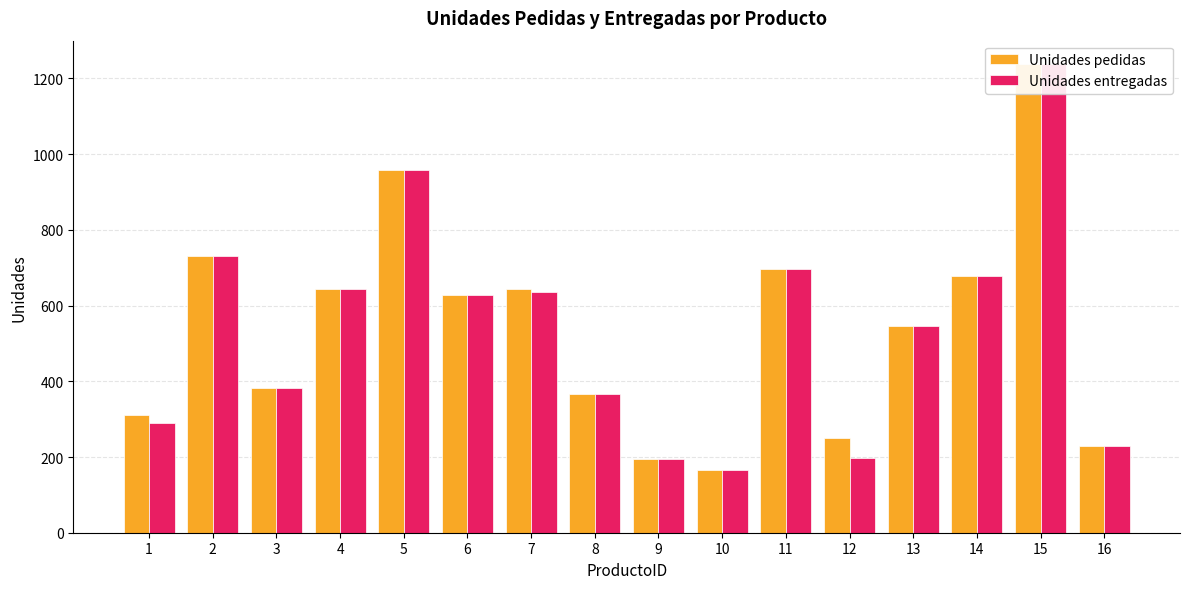

What is the difference between the second highest and minimum values in the Unidades entregadas series?

792